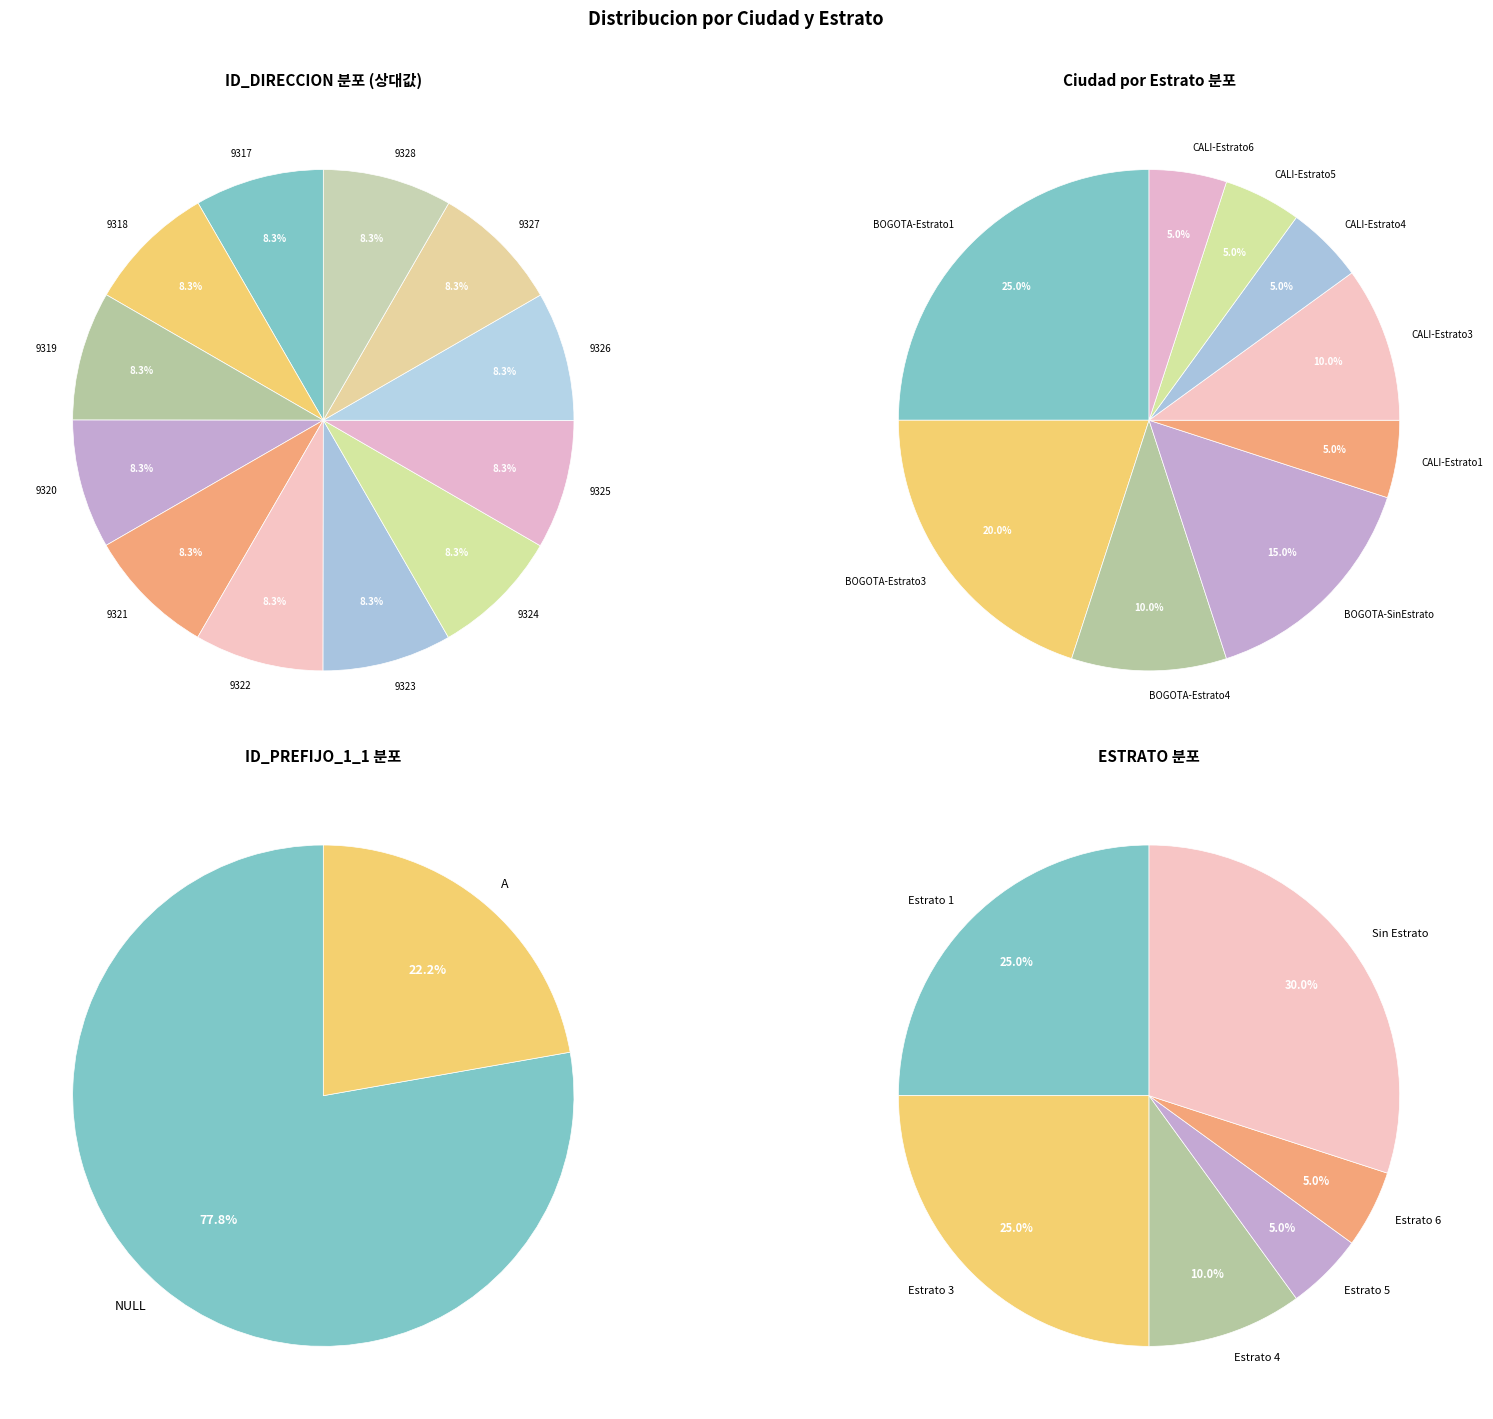

What is the ratio of the value at 9325 to the value at 9318?

1.0